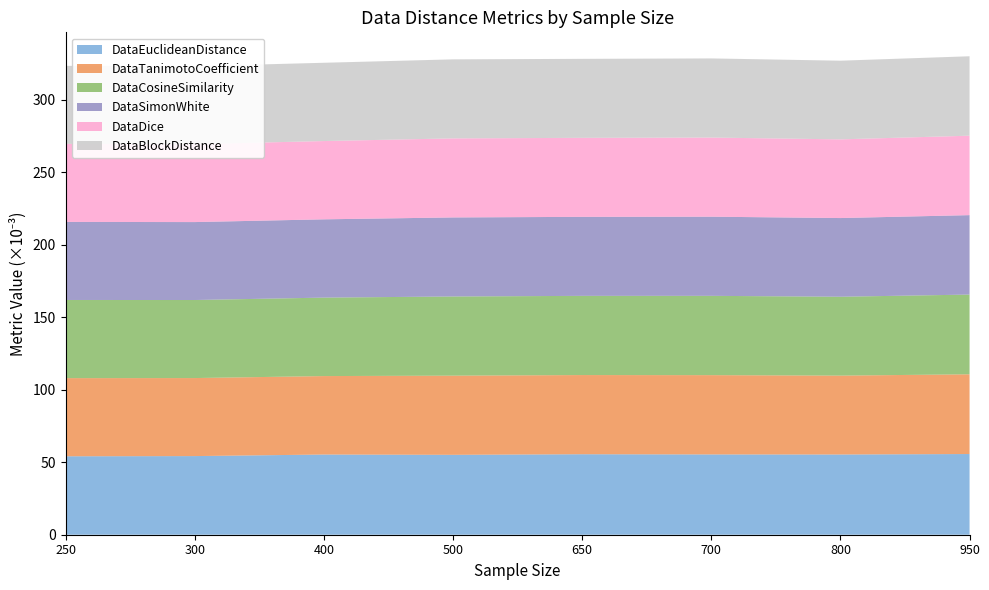

Reading left to right, what are all the values shown in this chart?

DataEuclideanDistance: 250=0.1	300=0.1	400=0.1	500=0.1	650=0.1	700=0.1	800=0.1	950=0.1
DataTanimotoCoefficient: 250=0.1	300=0.1	400=0.1	500=0.1	650=0.1	700=0.1	800=0.1	950=0.1
DataCosineSimilarity: 250=0.1	300=0.1	400=0.1	500=0.1	650=0.1	700=0.1	800=0.1	950=0.1
DataSimonWhite: 250=0.1	300=0.1	400=0.1	500=0.1	650=0.1	700=0.1	800=0.1	950=0.1
DataDice: 250=0.1	300=0.1	400=0.1	500=0.1	650=0.1	700=0.1	800=0.1	950=0.1
DataBlockDistance: 250=0.1	300=0.1	400=0.1	500=0.1	650=0.1	700=0.1	800=0.1	950=0.1